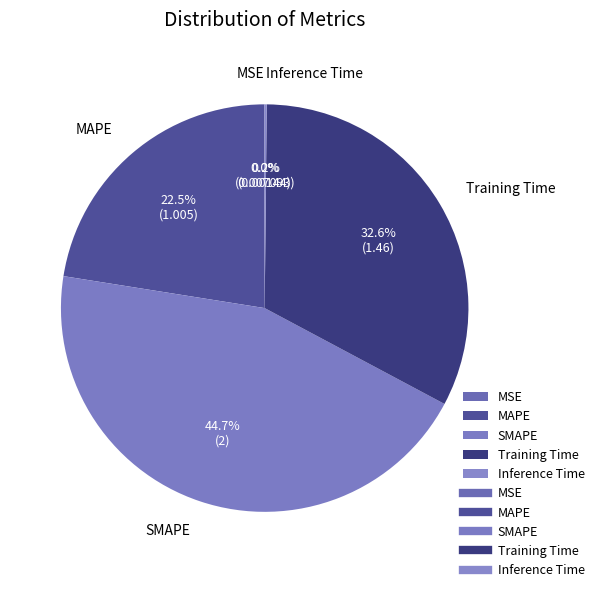

Which slice is the largest?

SMAPE